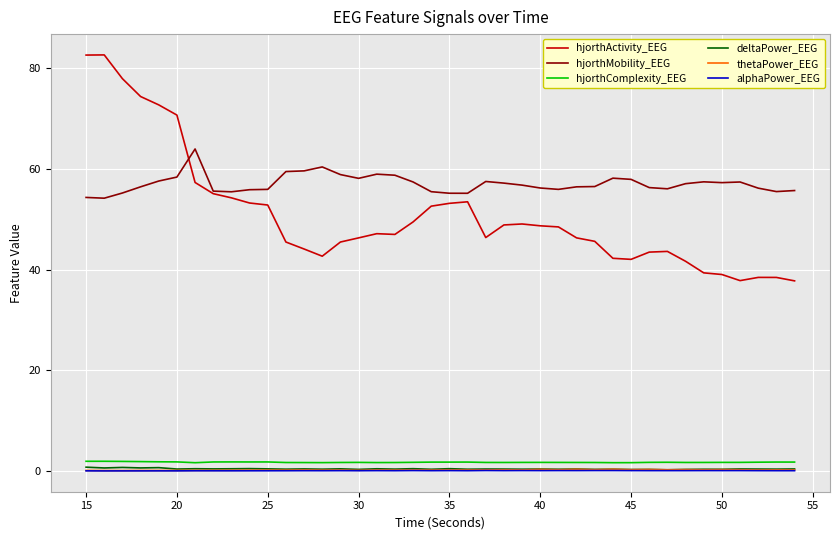

Which series has the largest total across all categories?

hjorthMobility_EEG